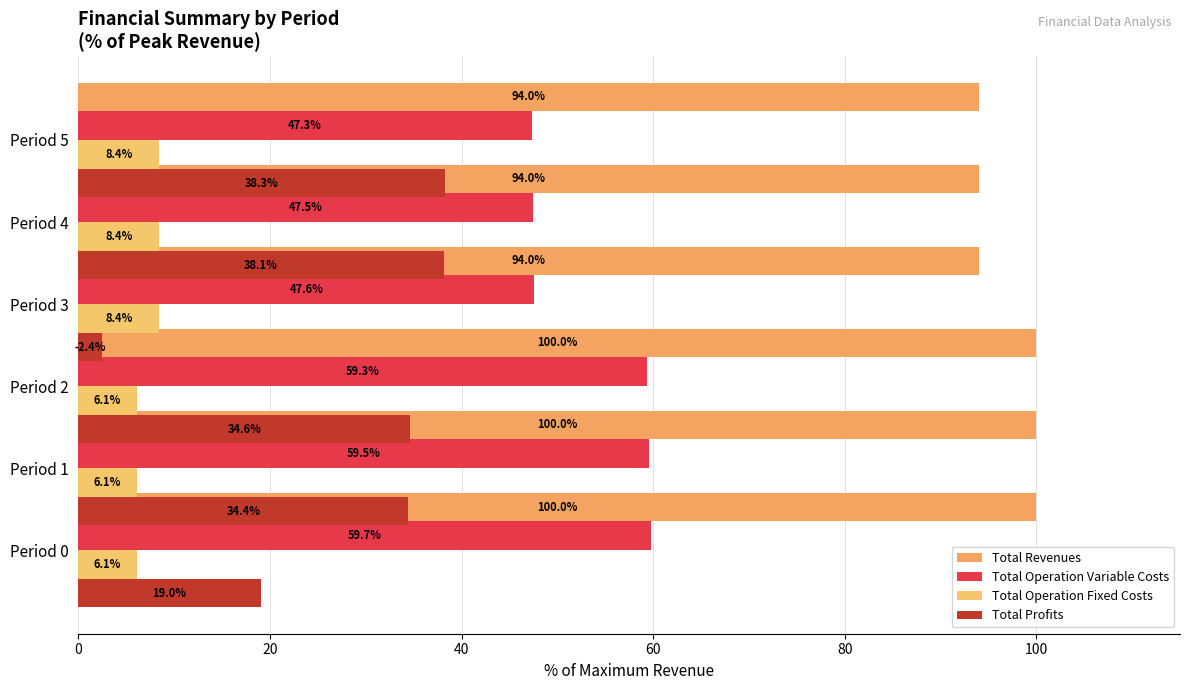

Reading left to right, extract all data points from this chart.

Total Revenues: 100.0	100.0	100.0	94.0	94.0	94.0
Total Operation Variable Costs: 59.7	59.5	59.3	47.6	47.5	47.3
Total Operation Fixed Costs: 6.1	6.1	6.1	8.4	8.4	8.4
Total Profits: 19.0	34.4	34.6	2.4	38.1	38.3